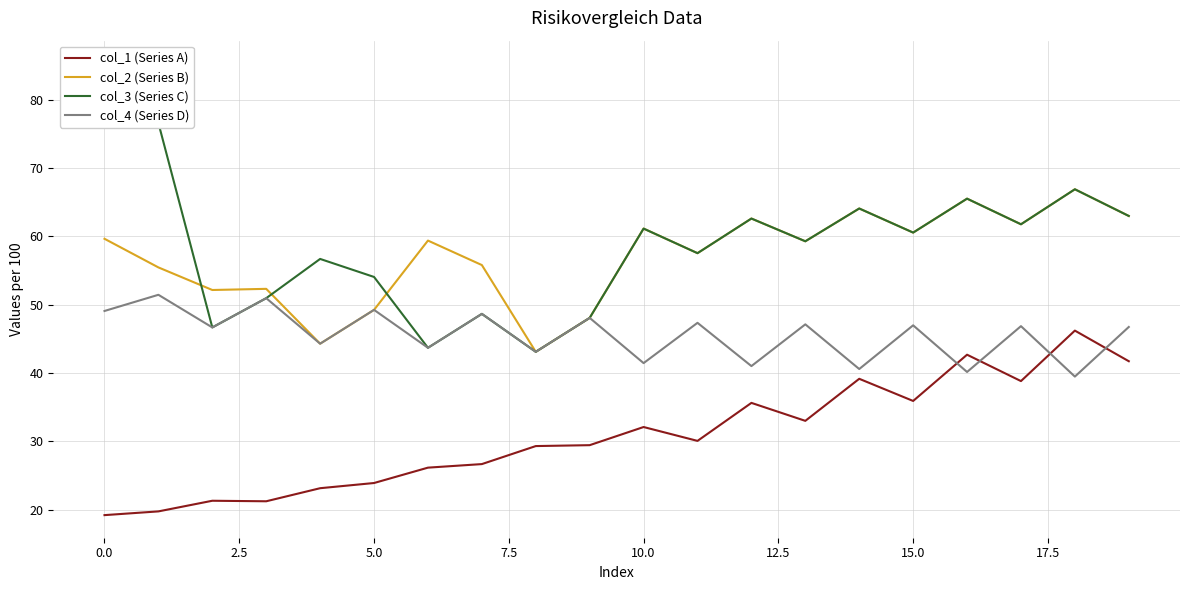

What is the maximum value for col_1 (Series A)?

46.2